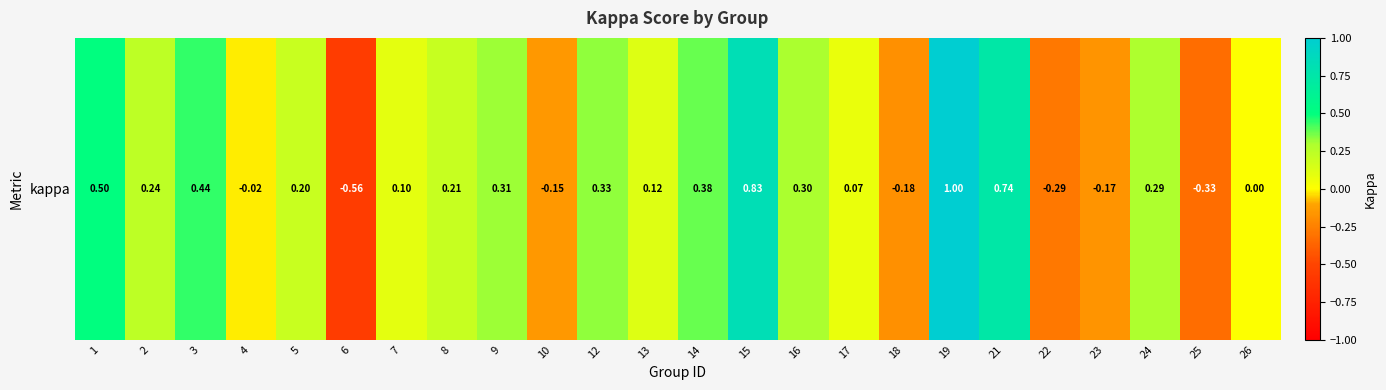

True or false: the data shows 0.8 at 15.

True